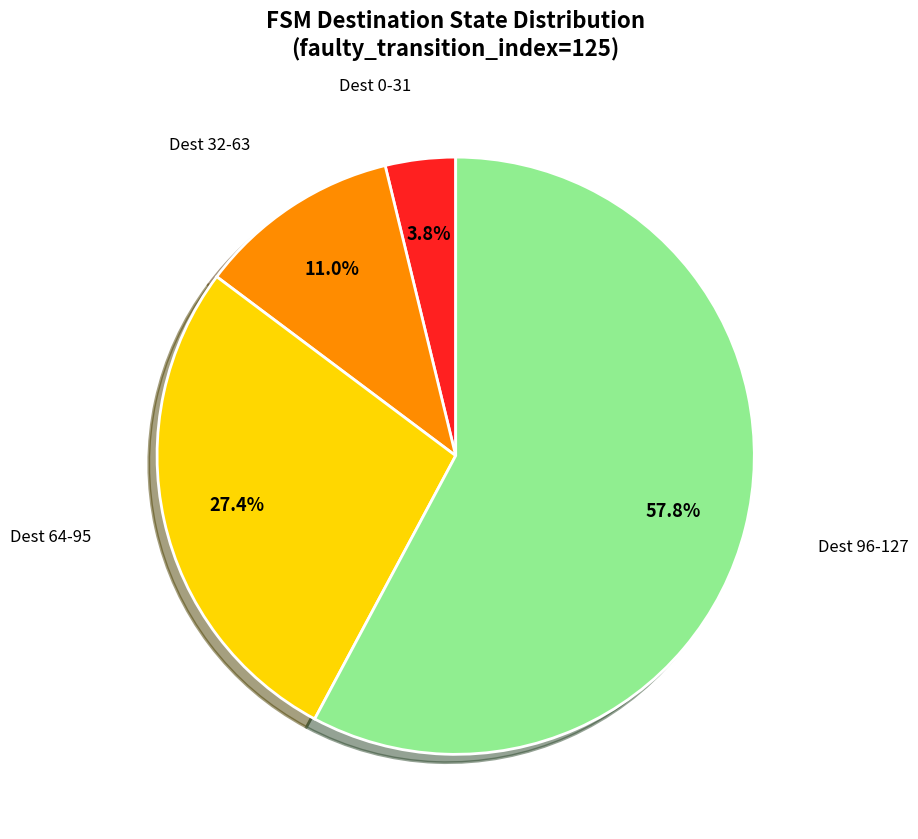

Does any single category account for the majority?

Yes